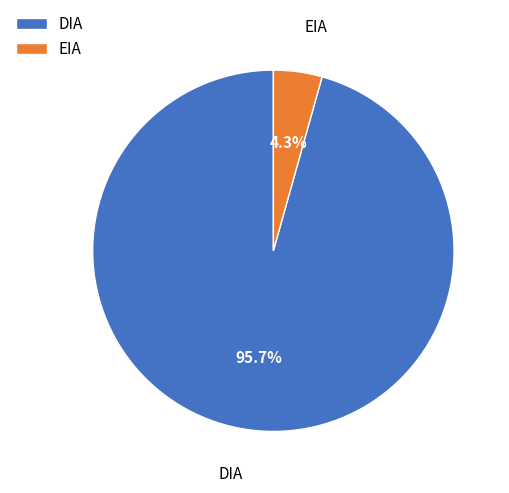

To the nearest percent, what is the combined percentage of DIA and EIA?

100%